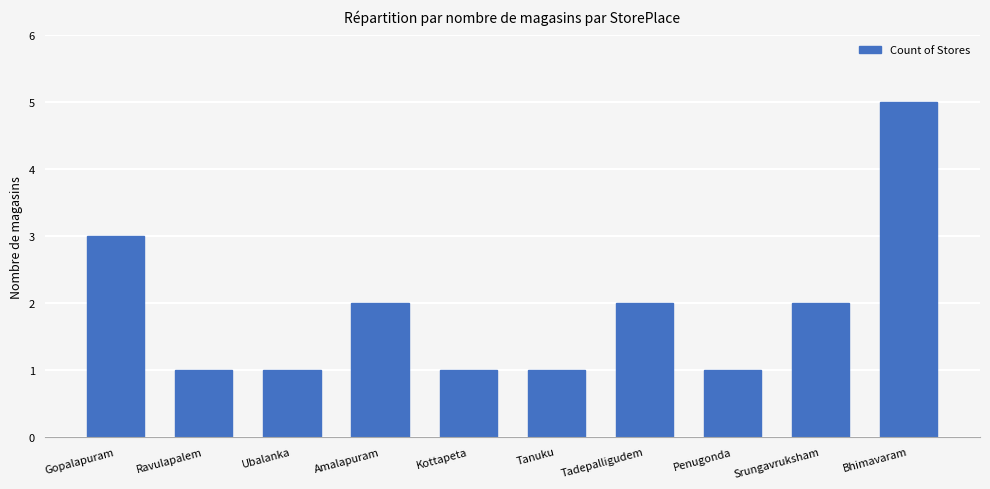

How many distinct data groups are displayed?

1